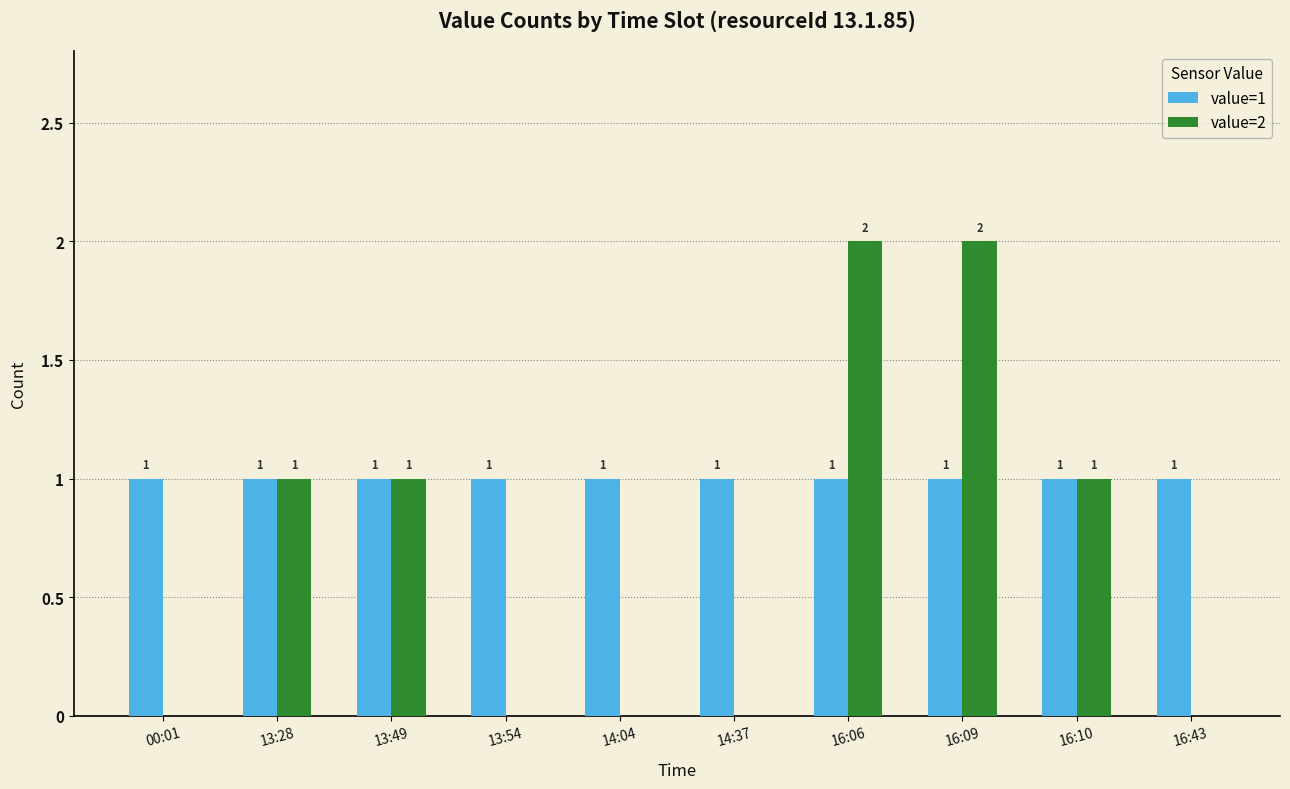

Which series has the largest total across all categories?

value=1